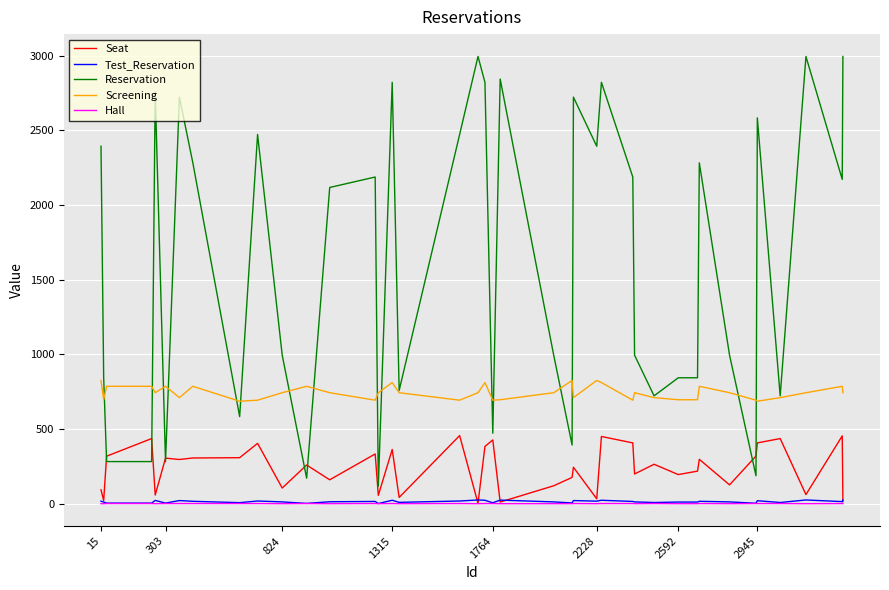

What is the maximum value shown in the chart?

2995